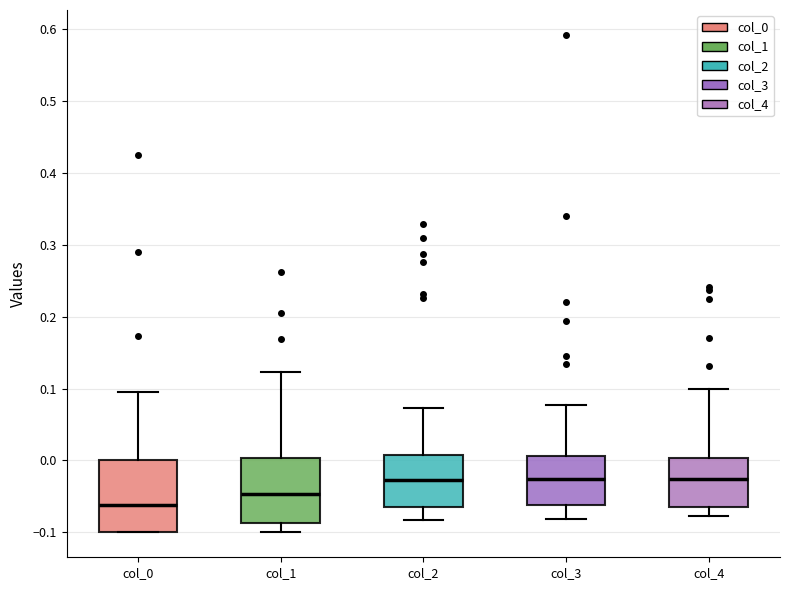

Where is the upper edge of the box for col_3 on the y-axis? The values are not printed on the chart, so give them approximately, as read against the axis.

0.01